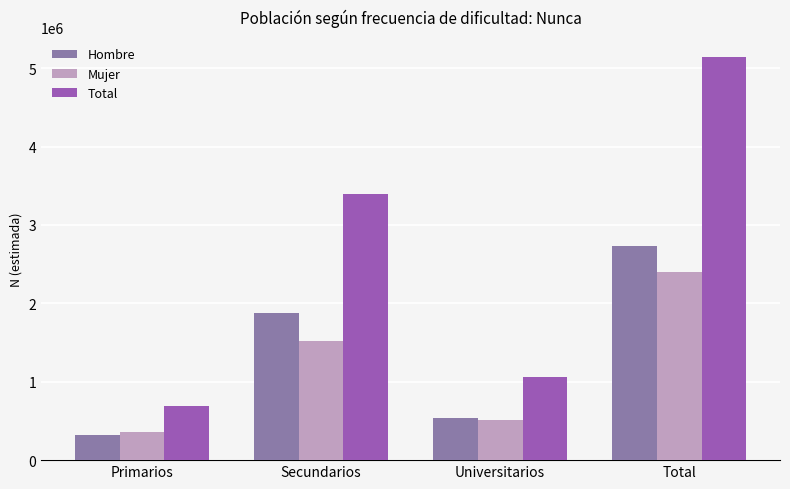

Reading left to right, transcribe all the data shown in this chart.

Hombre: 321216	1877552	538208	2736976
Mujer: 363315	1522403	516201	2401919
Total: 684531	3399955	1054409	5138896